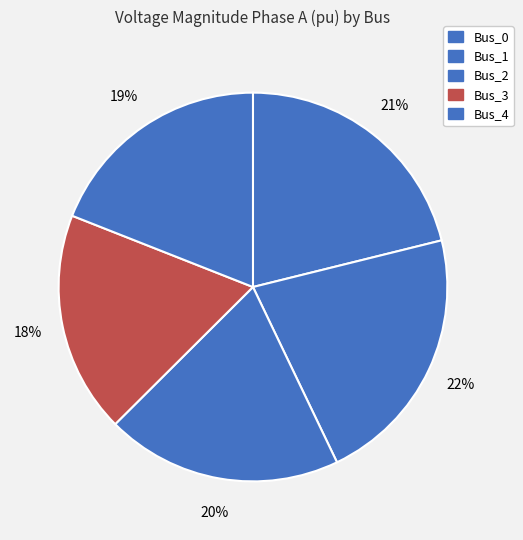

How many segments does this pie chart have?

5